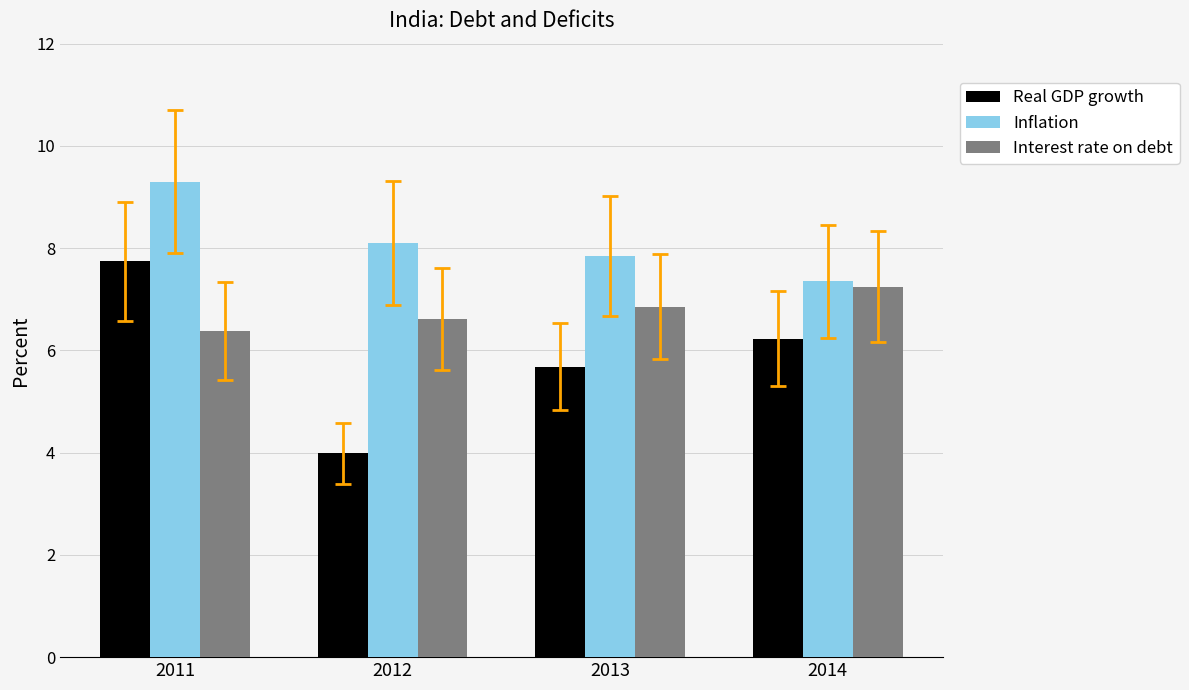

True or false: Real GDP growth has a value of 6.2 at 2014.

True